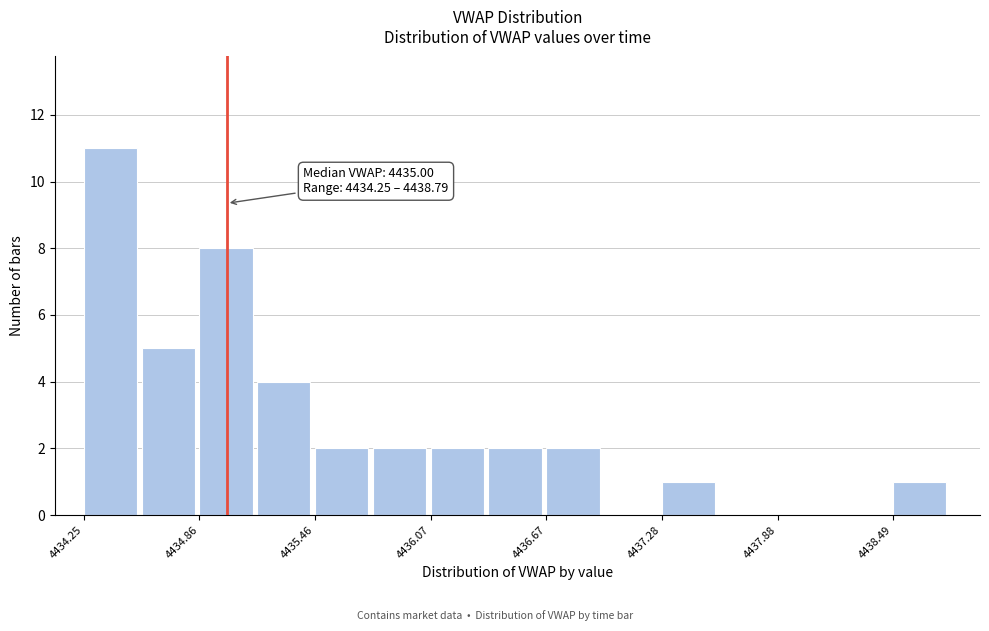

Read against the x-axis, roughly where is the centre of the tallest bar?

4434.4